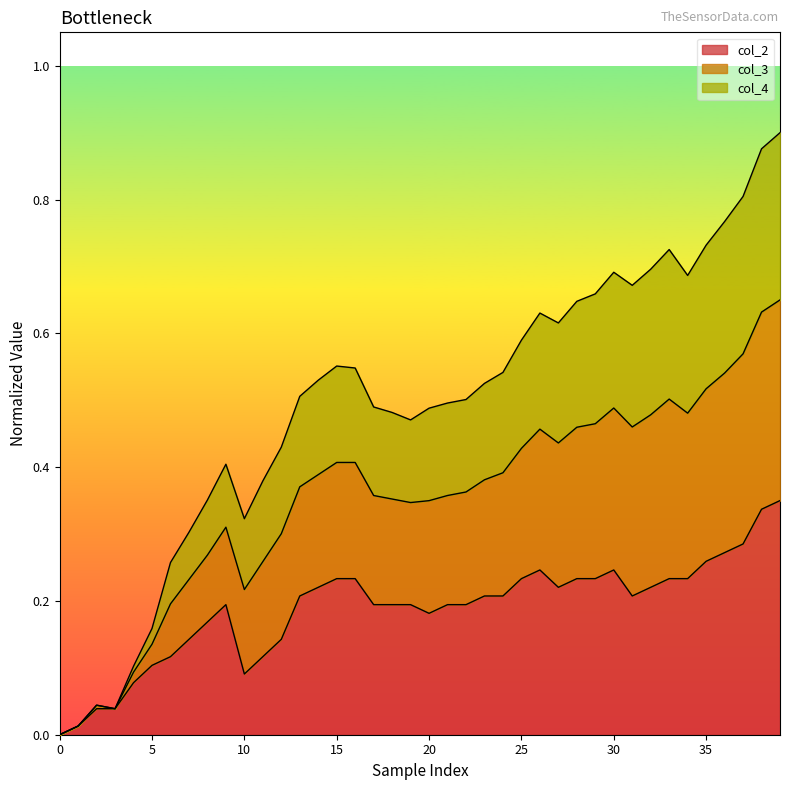

What is the label of the 6th point from the right?

34